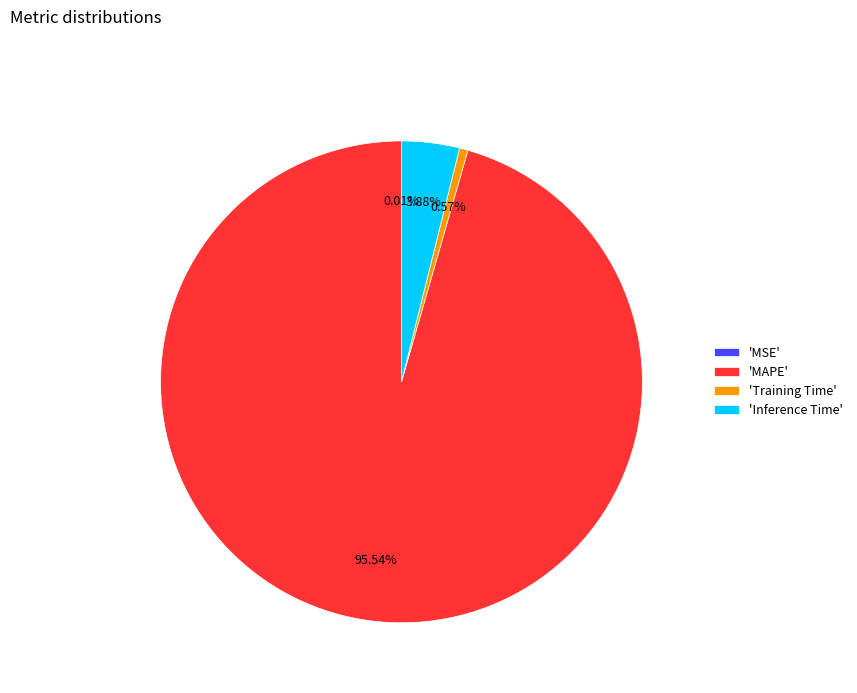

Which slice is the largest?

'MAPE'